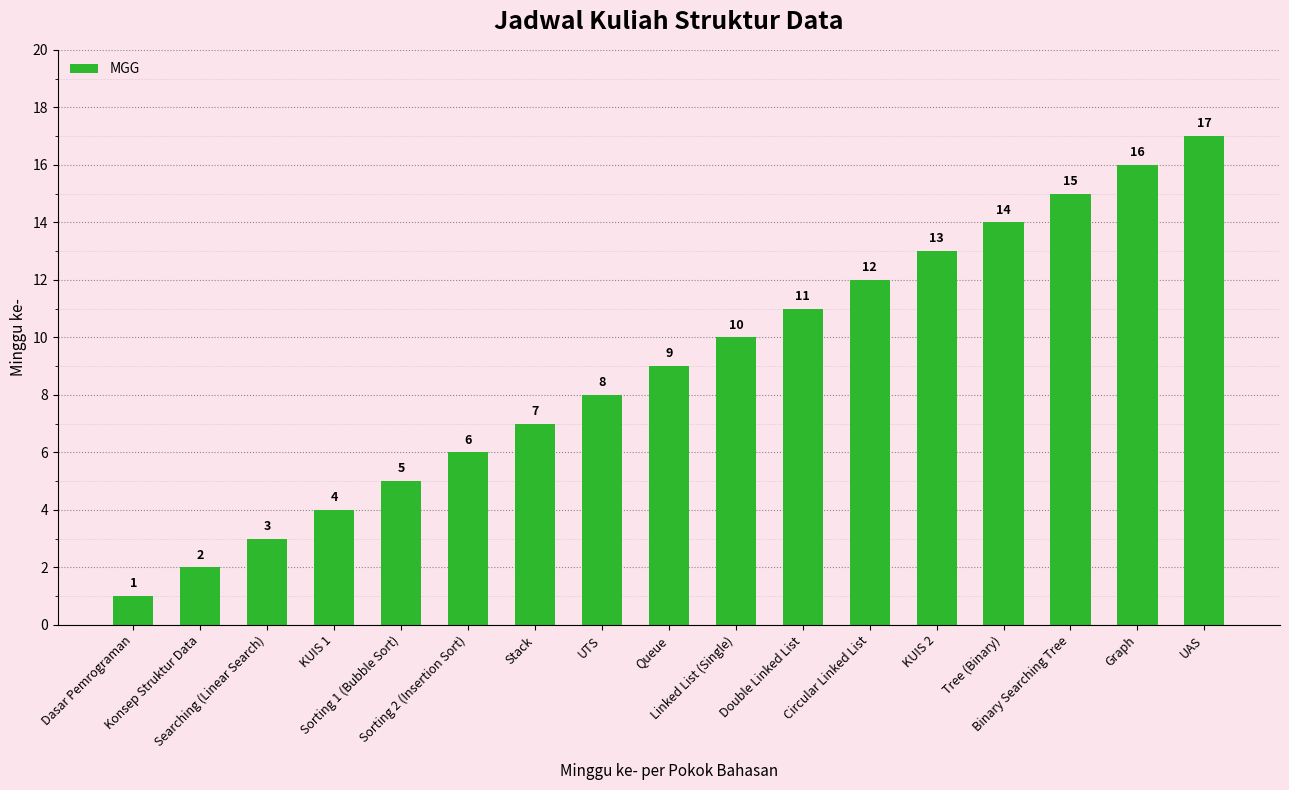

List the labels in order of value, largest first.

UAS, Graph, Binary Searching Tree, Tree (Binary), KUIS 2, Circular Linked List, Double Linked List, Linked List (Single), Queue, UTS, Stack, Sorting 2 (Insertion Sort), Sorting 1 (Bubble Sort), KUIS 1, Searching (Linear Search), Konsep Struktur Data, Dasar Pemrograman